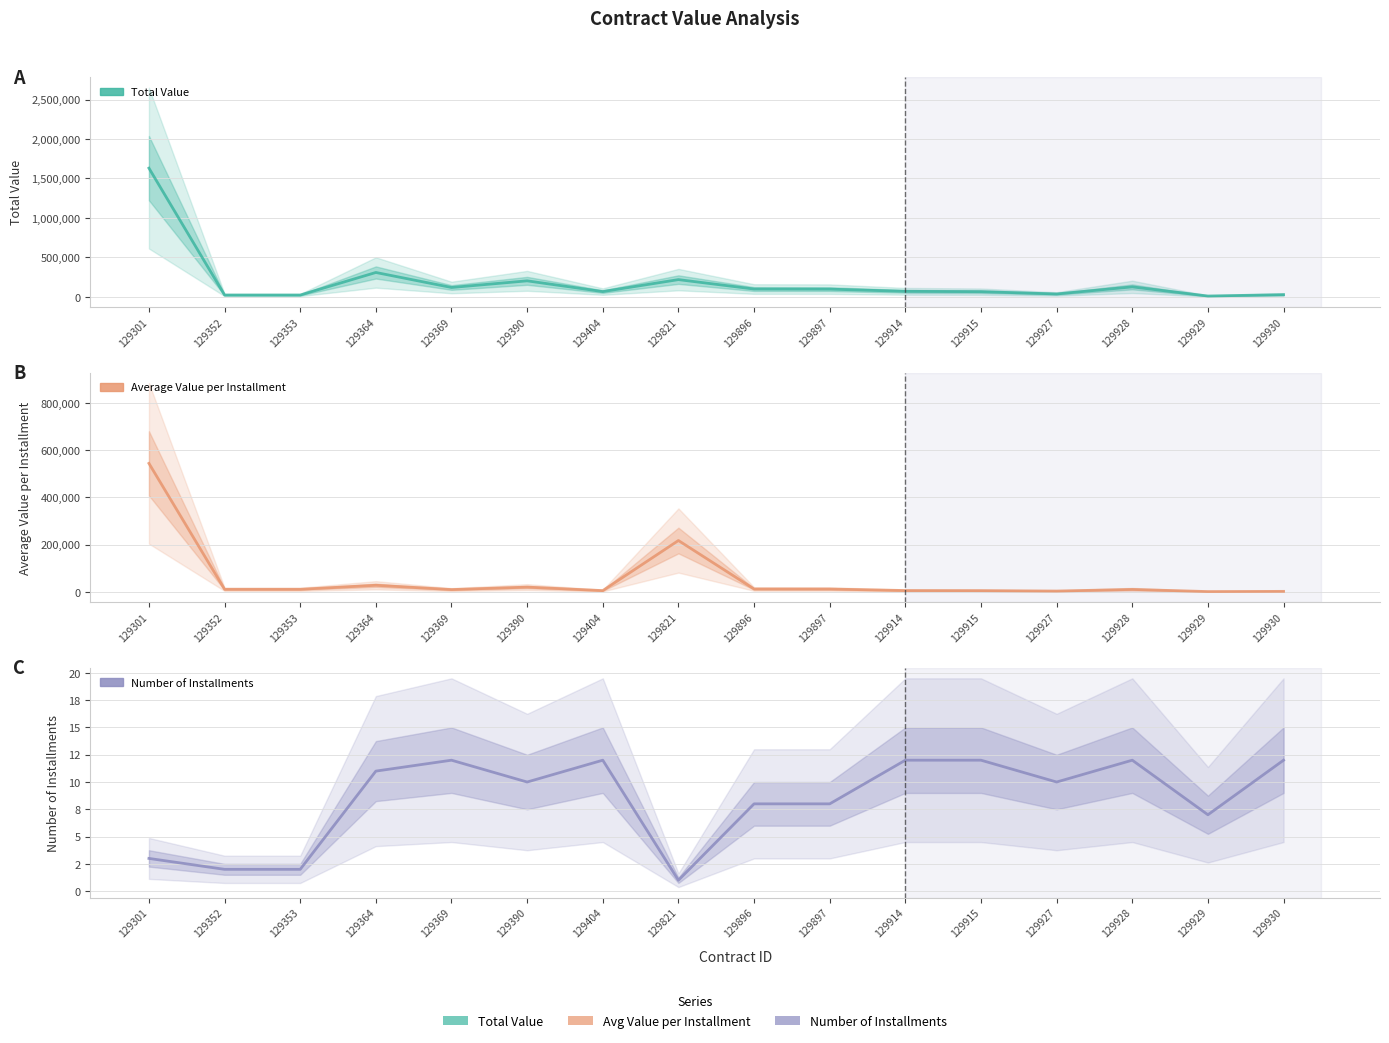

What is the value of the Number of Installments point at the 14th from the left?

12.0